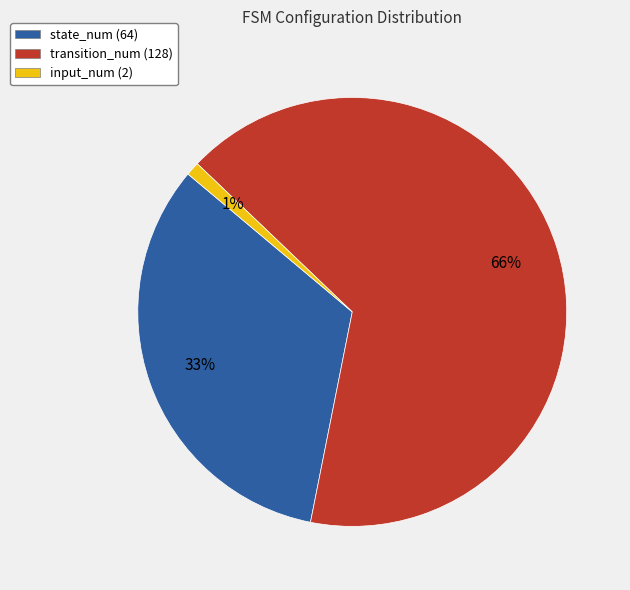

To the nearest percent, what percentage of the pie is state_num (64)?

33%